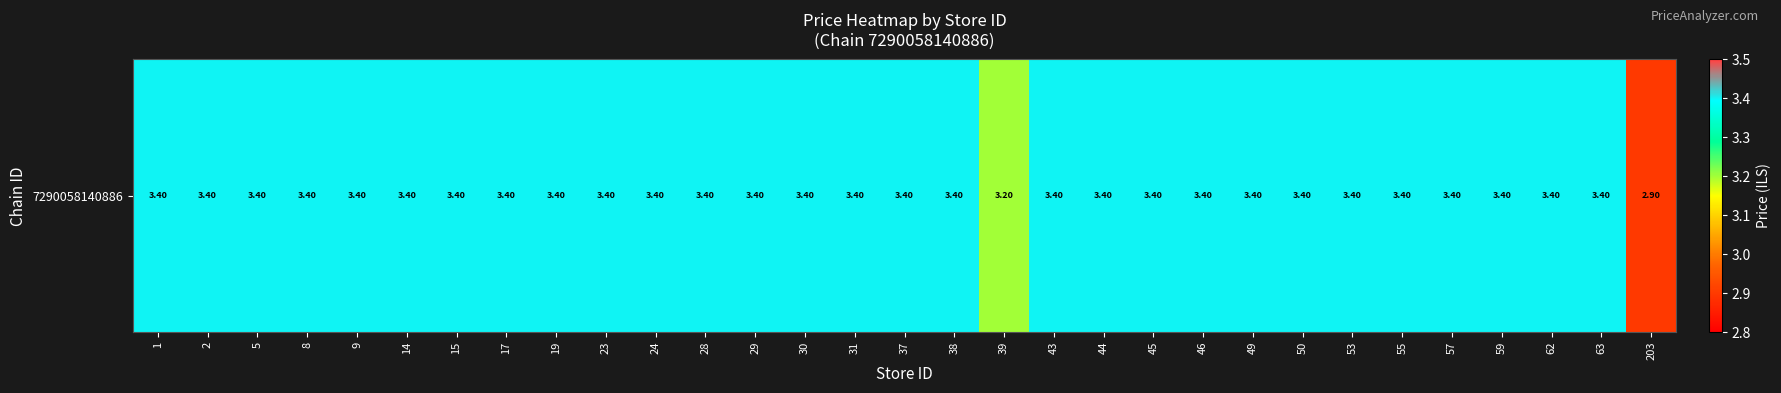

Count the number of values greater than 3.

30